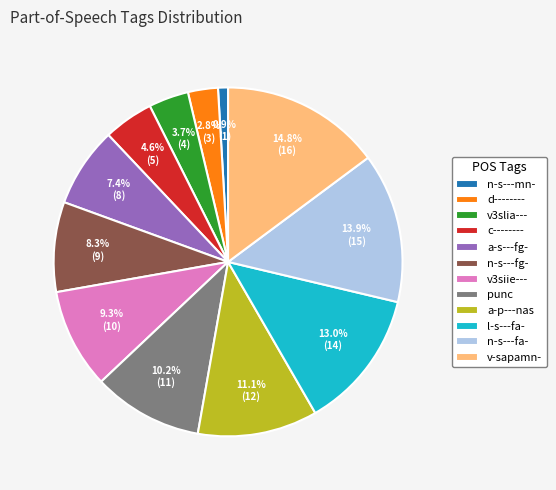

Is d-------- the majority of the pie?

No